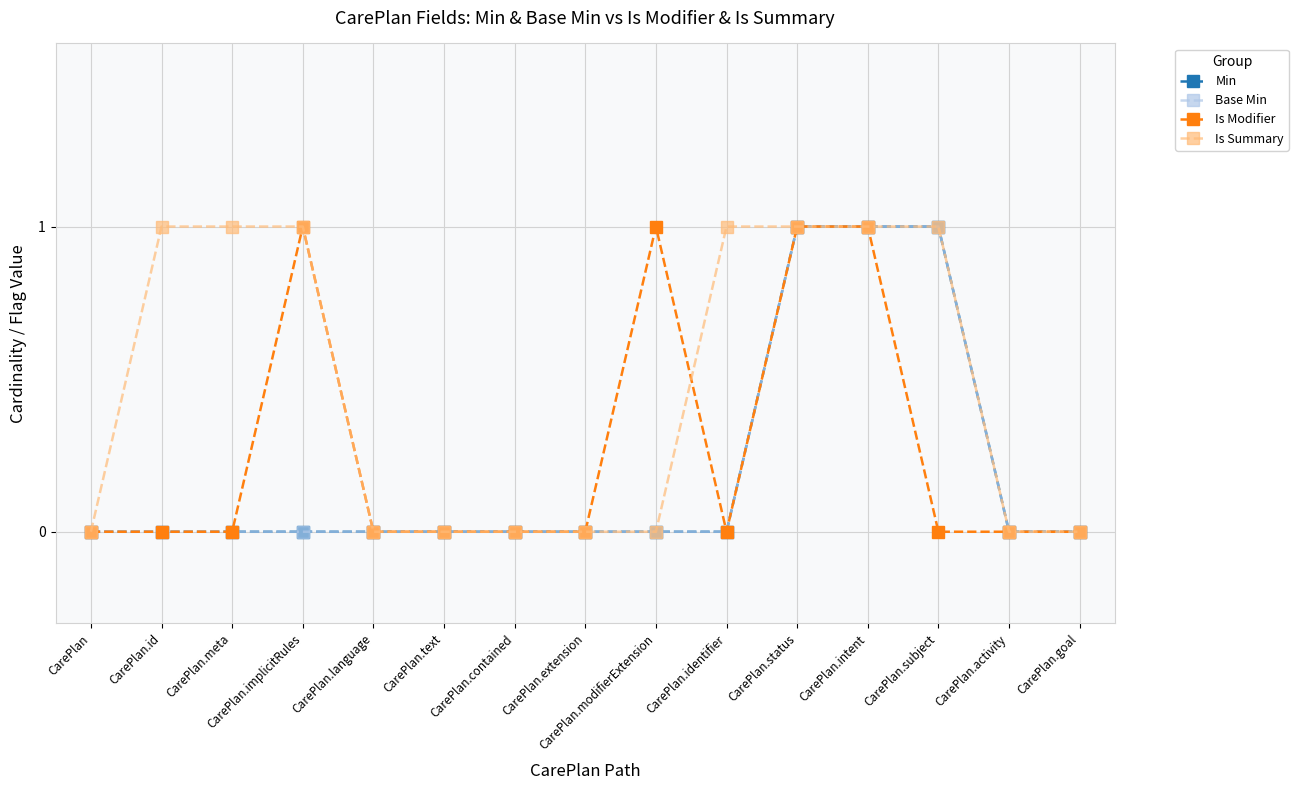

True or false: Is Summary has a value of 0 at CarePlan.status.

False